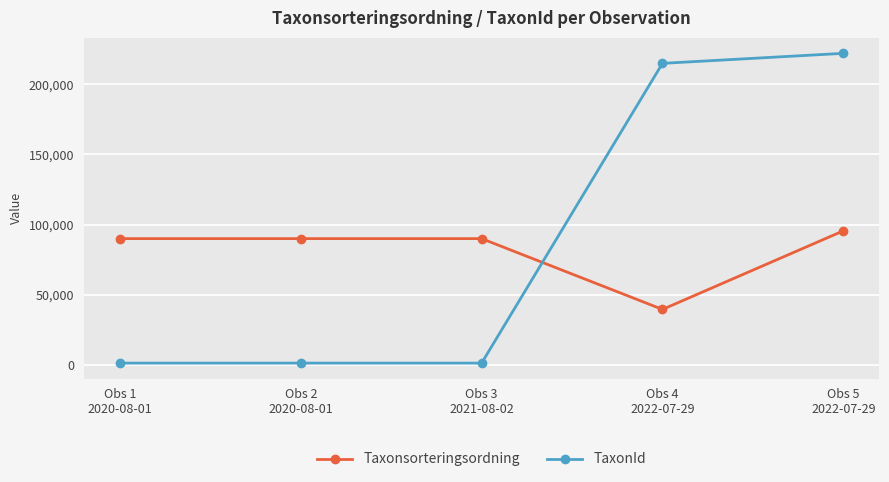

List the series in order of their overall mean, lowest first.

Taxonsorteringsordning, TaxonId